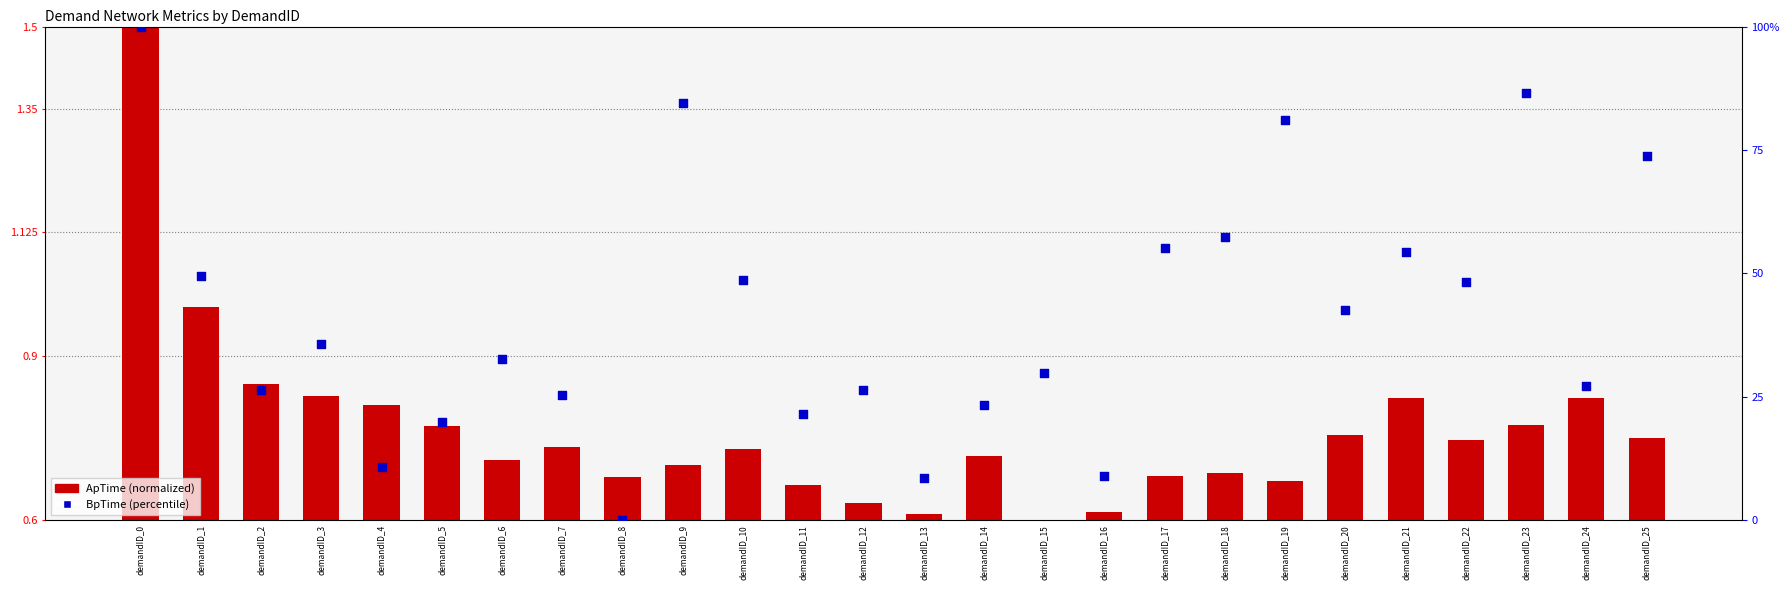

Which series reaches the maximum Y coordinate?

BpTime (percentile)